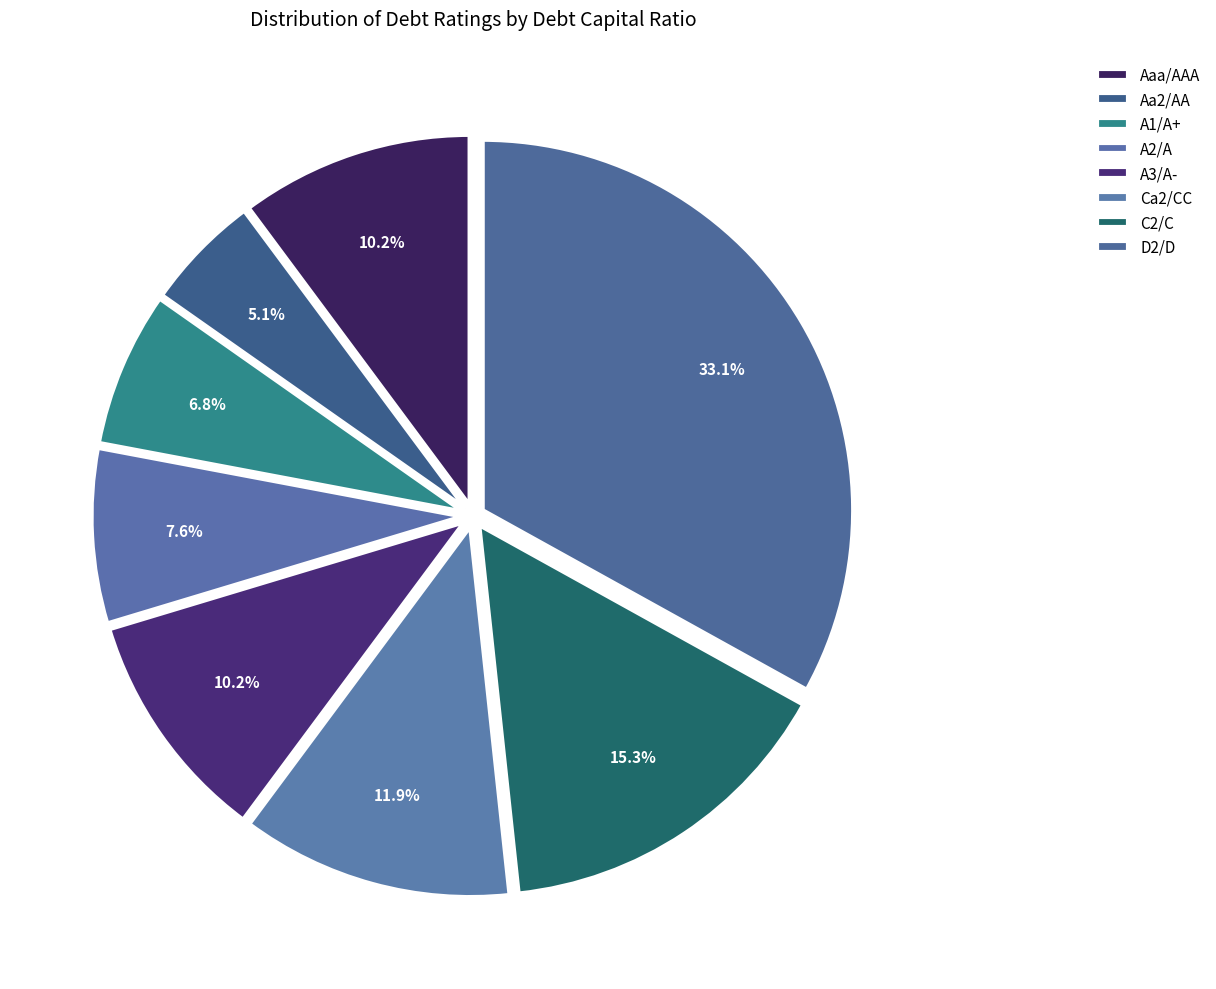

Is there a majority slice in this chart?

No